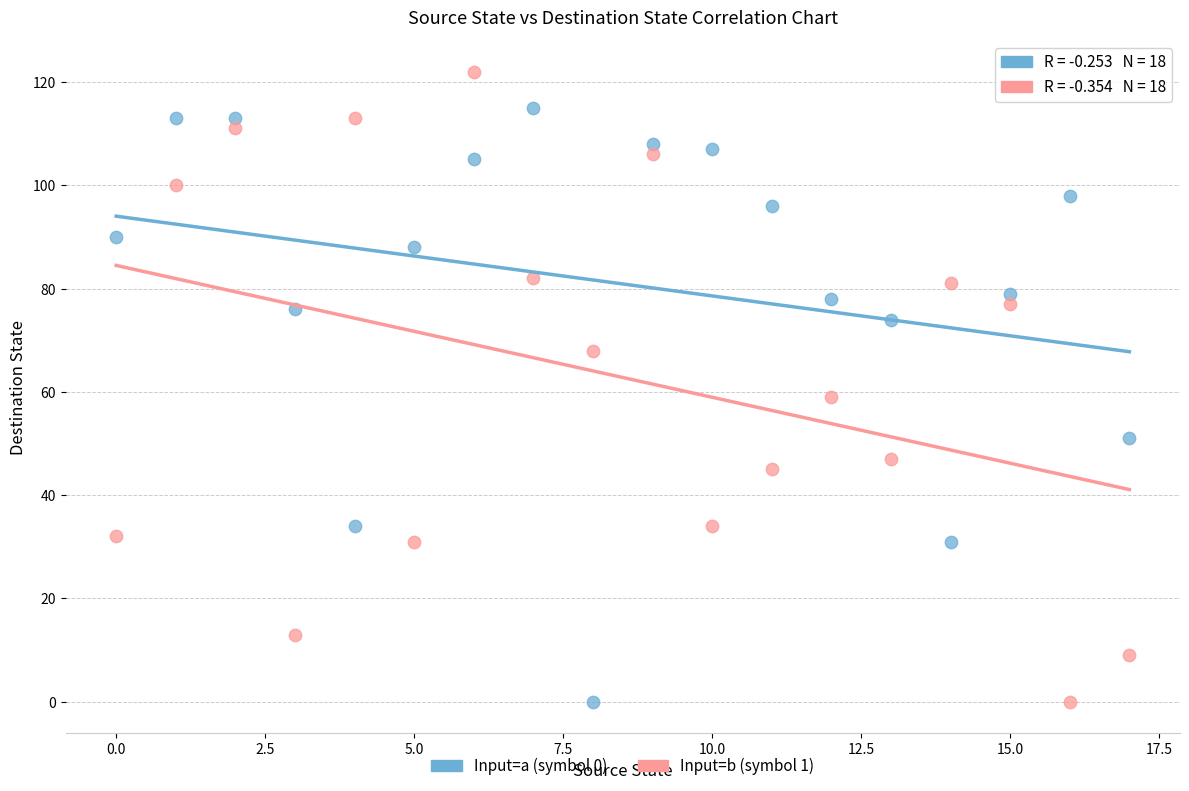

Across all data points, what is the range of Y values (max minus min)?

122